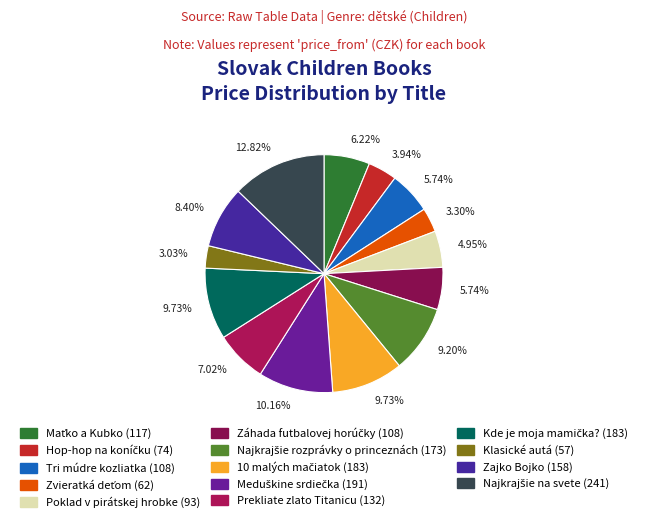

Between Poklad v pirátskej hrobke and Tri múdre kozliatka, which is larger?

Tri múdre kozliatka